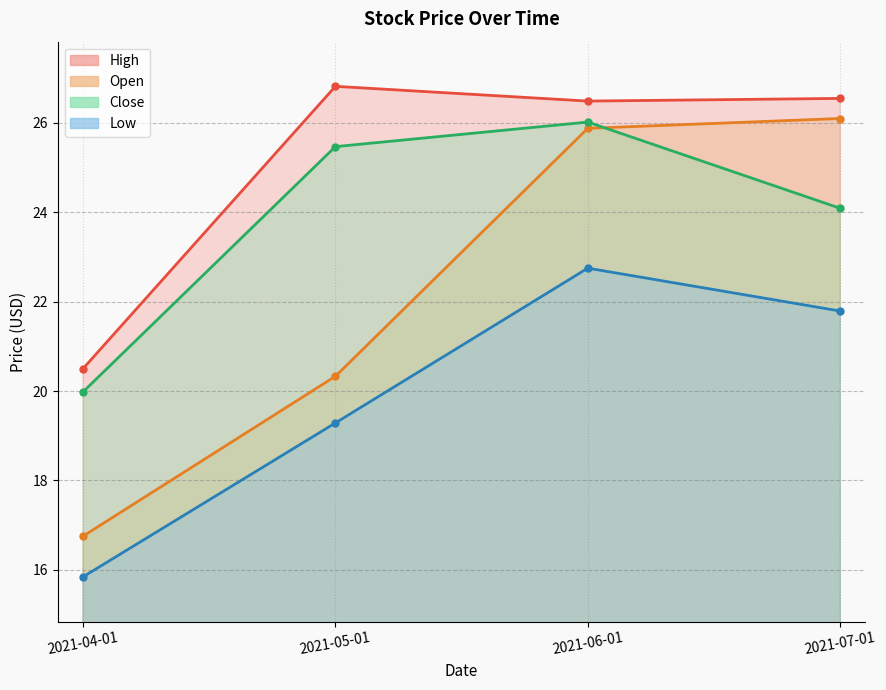

Is it true that Close equals 24.1 at 2021-07-01?

True